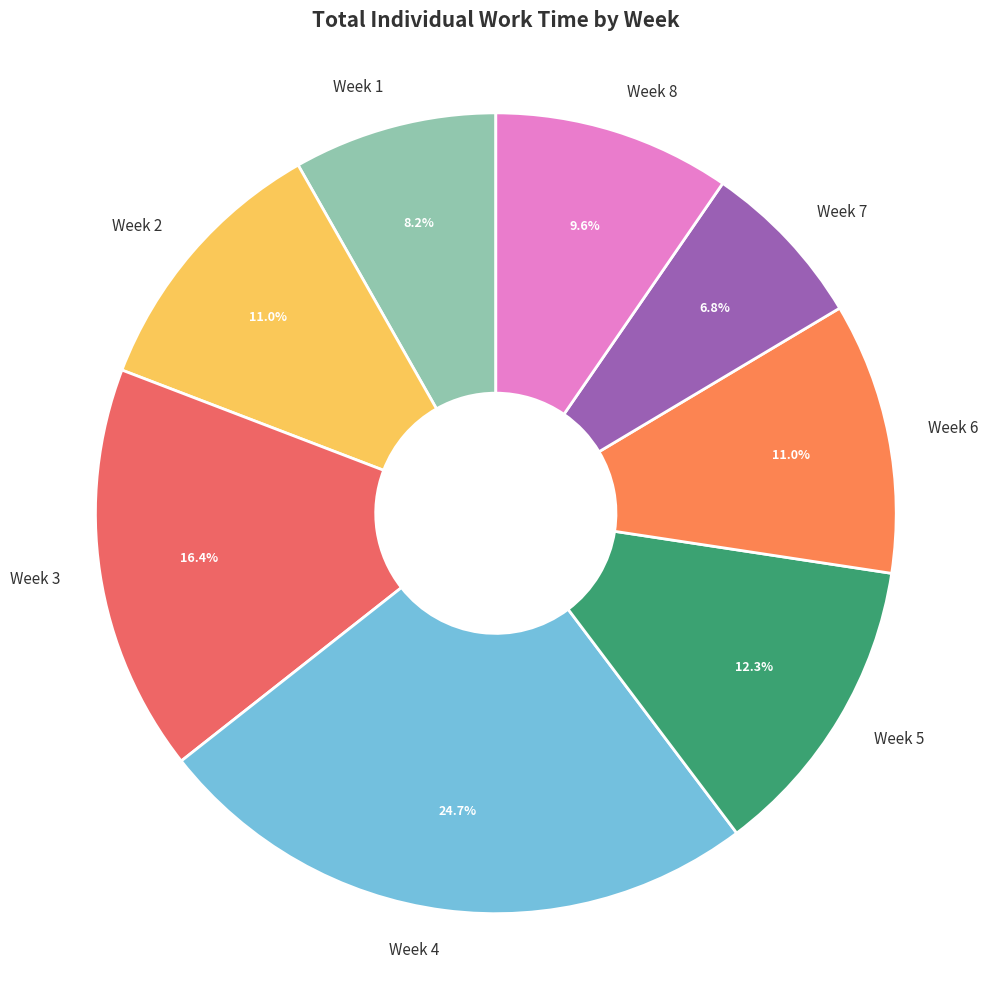

How many slices are in this pie chart?

8